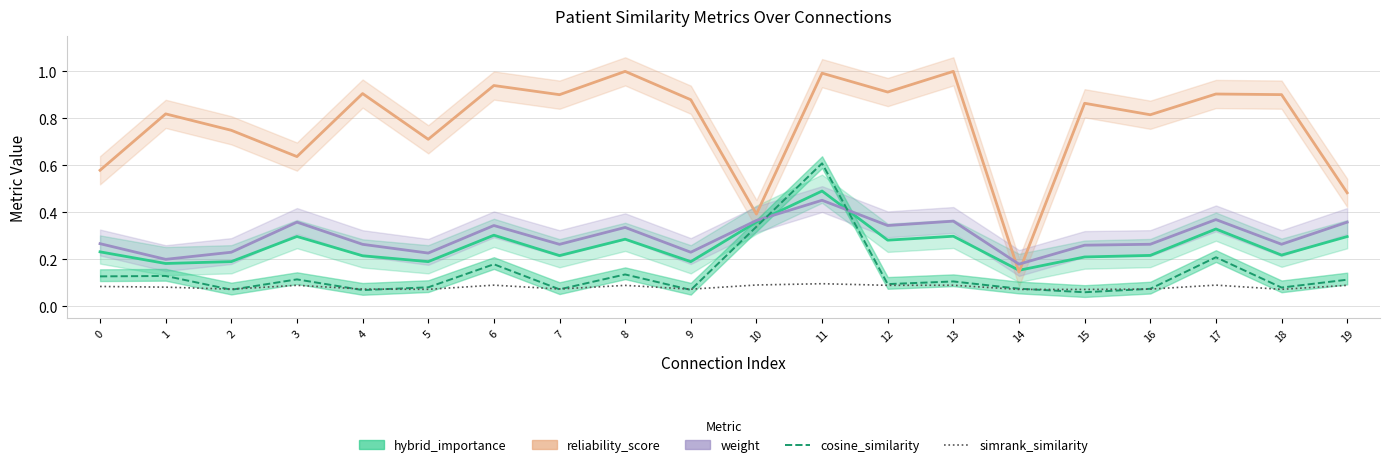

Is it true that hybrid_importance equals 0.2 at 9?

True